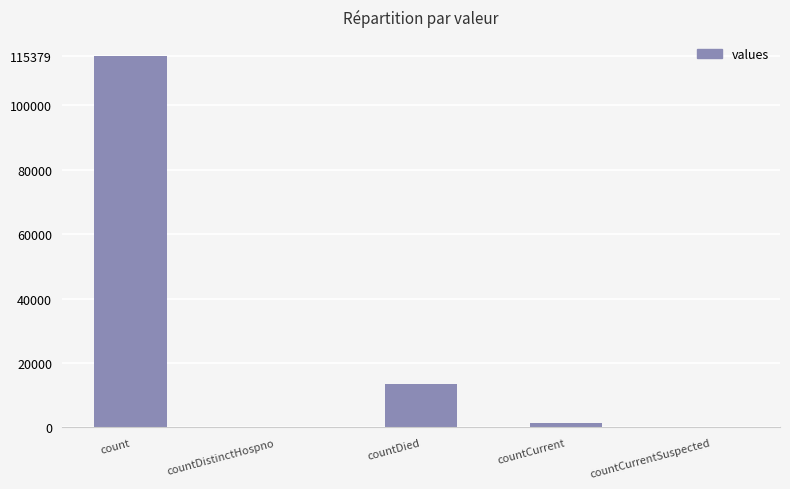

Reading right to left, transcribe all the data shown in this chart.

countCurrentSuspected=0	countCurrent=1383	countDied=13343	countDistinctHospno=0	count=115379